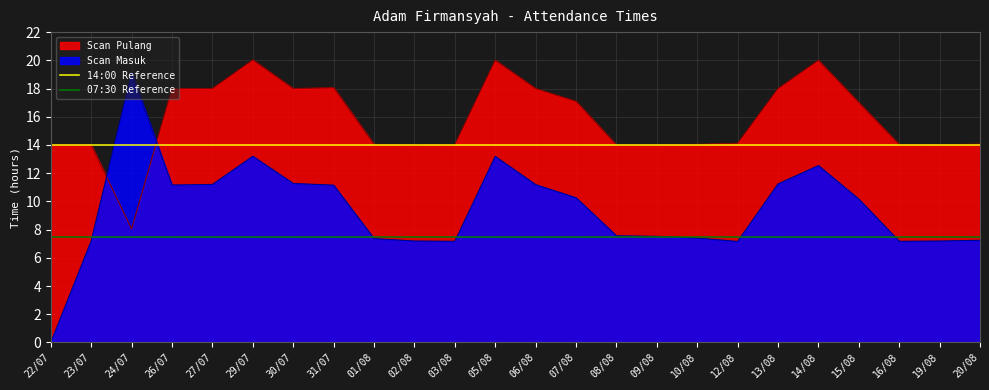

Is it true that Scan Masuk equals 6.3 at 29/07?

False